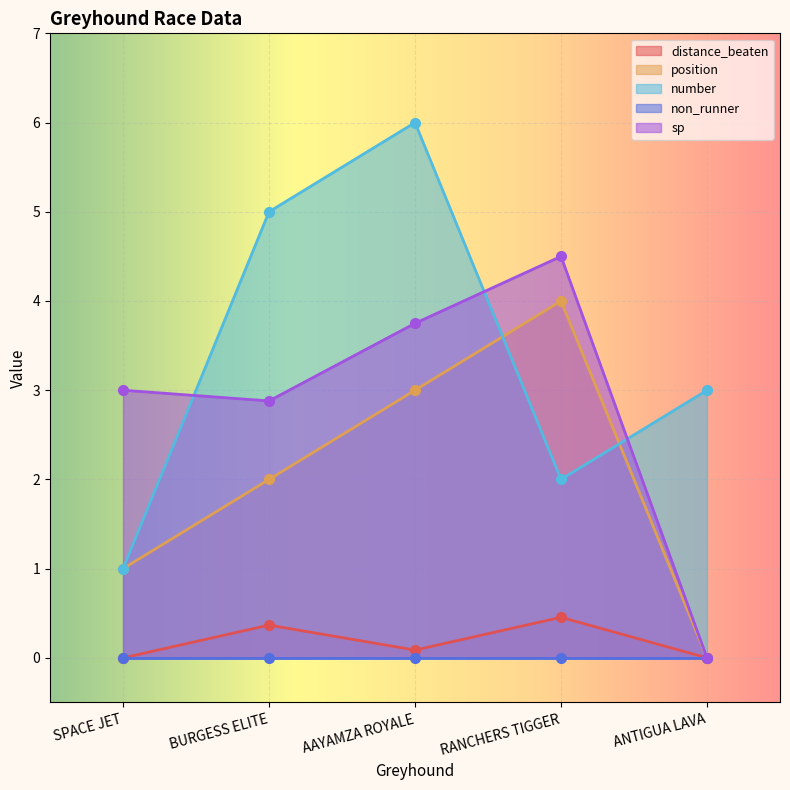

Is it true that position equals 2.0 at BURGESS ELITE?

True